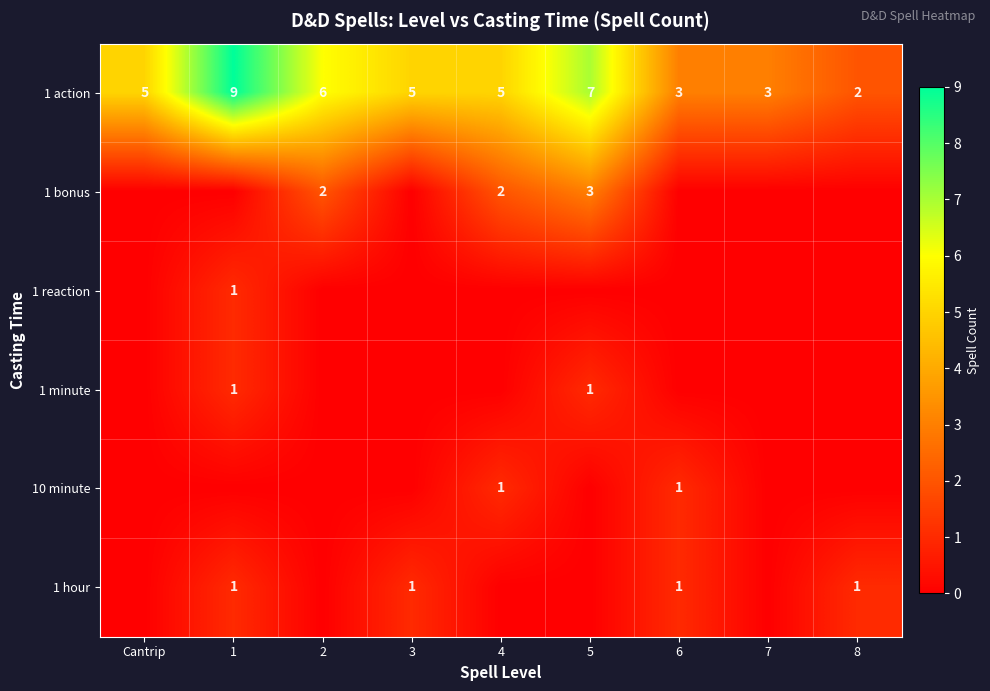

What is the total value across all series at 6?

5